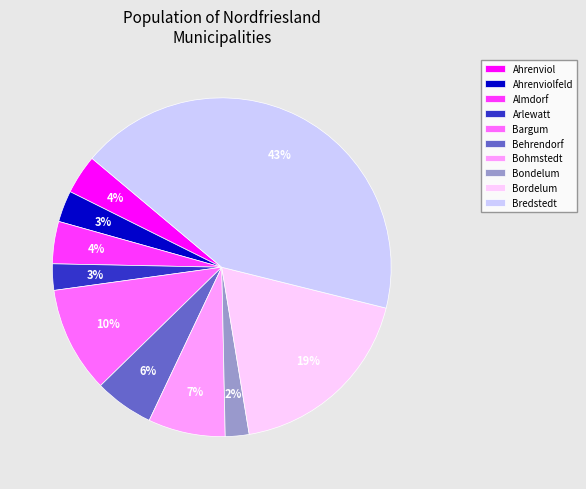

Does Bordelum account for over 50% of the chart?

No